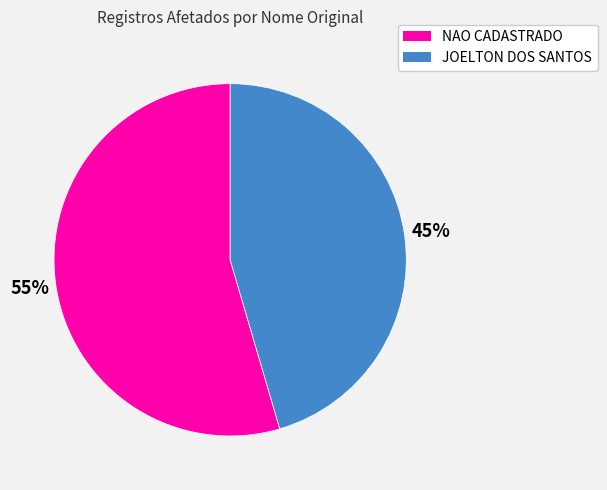

Count the number of slices in the pie.

2